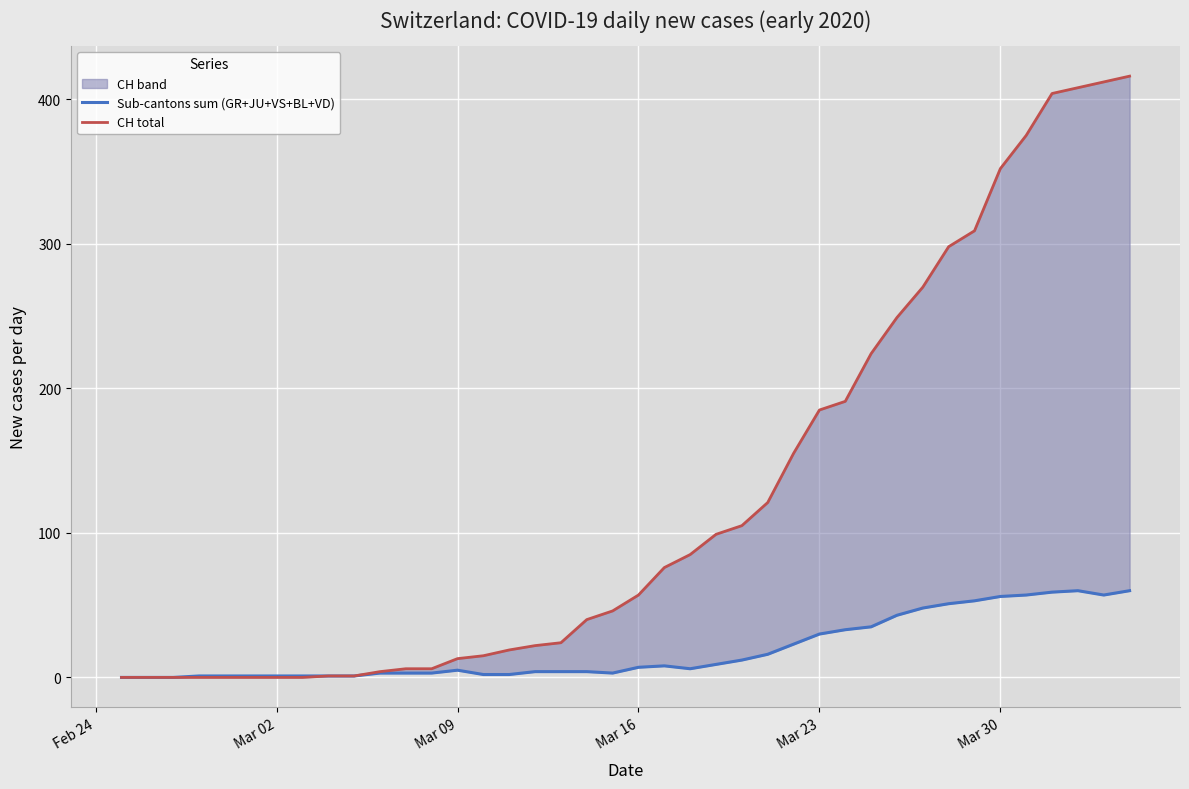

Is the value of Sub-cantons sum (GR+JU+VS+BL+VD) at 24 greater than the value of CH total at 31?

No